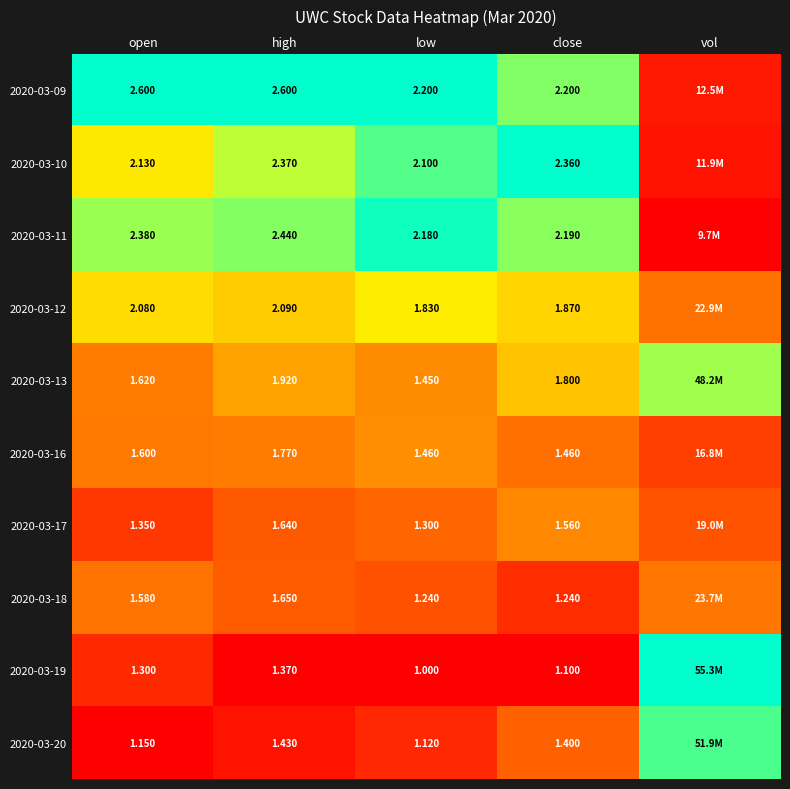

Is the value of 2020-03-19 at low greater than the value of 2020-03-20 at close?

No